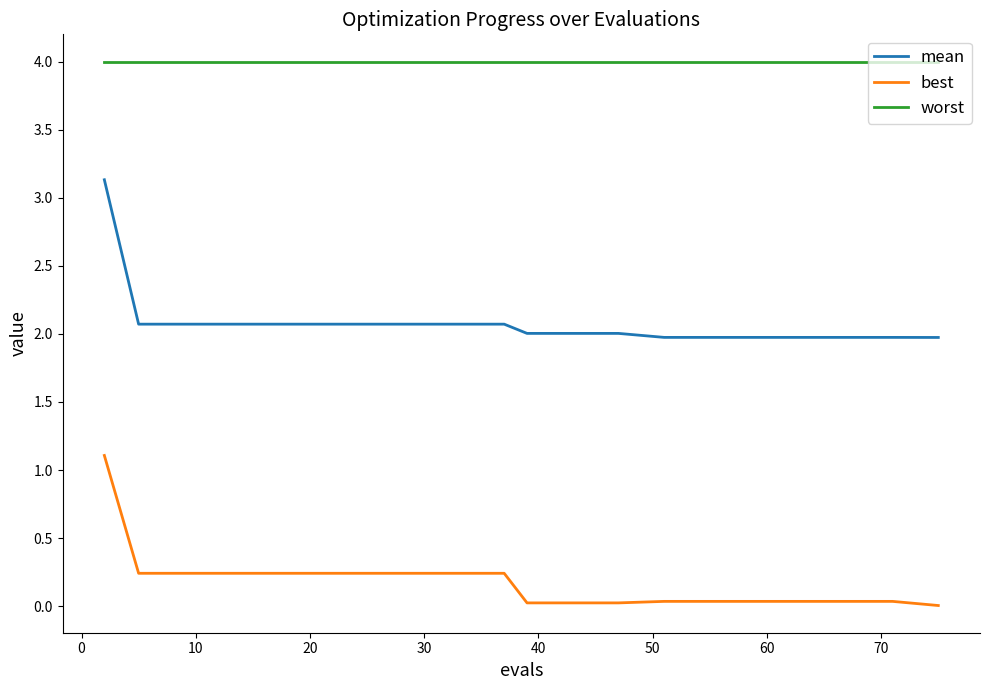

List the series in order of their overall mean, lowest first.

best, mean, worst